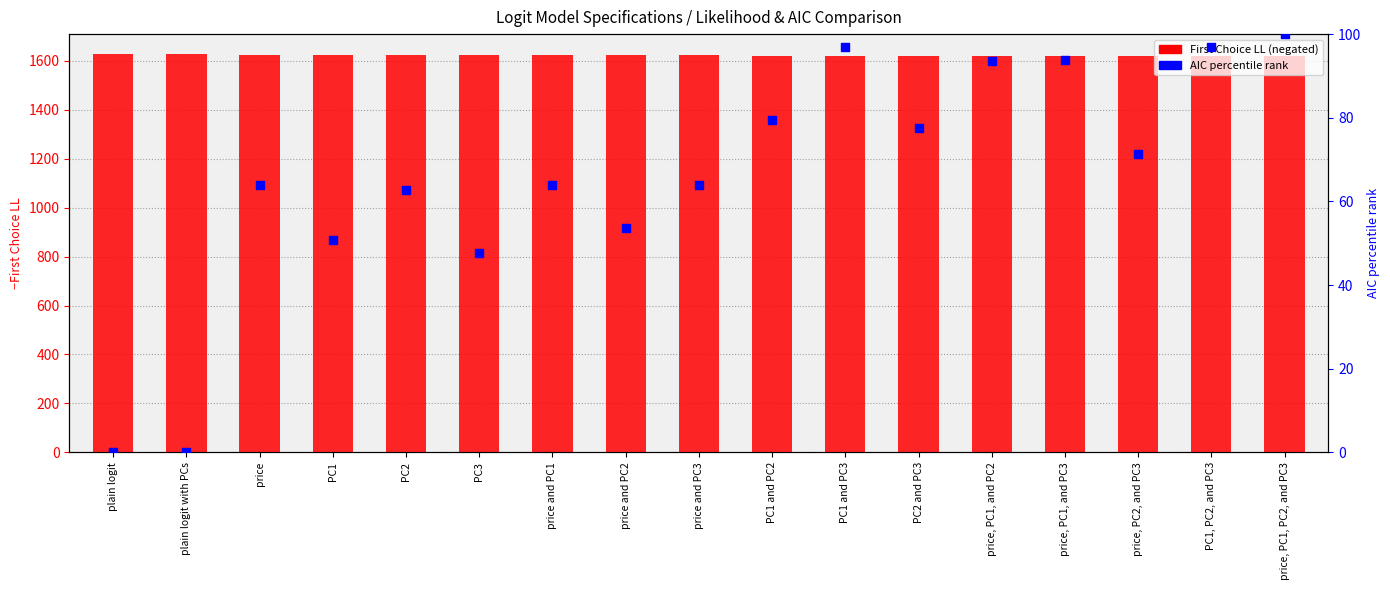

At how many categories does at least one series exceed 1609?

17